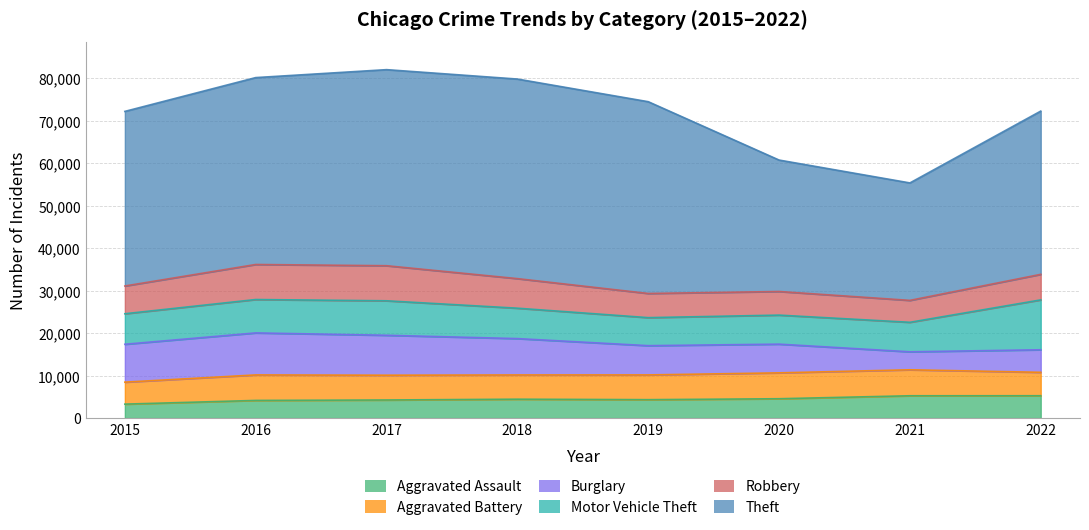

How many lines are shown in the chart?

6